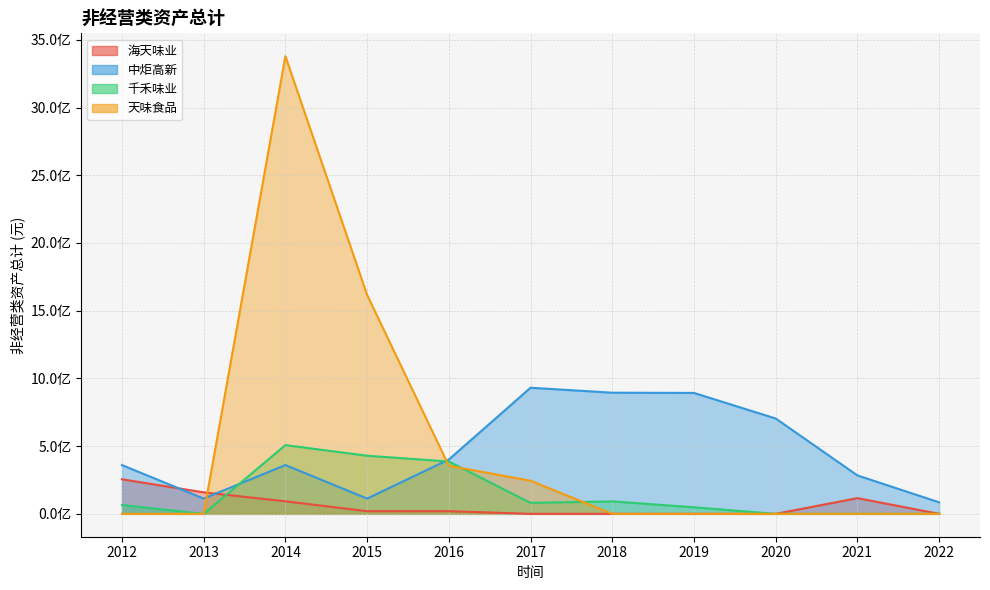

How many values in the 海天味业 series are below 19600000?

5